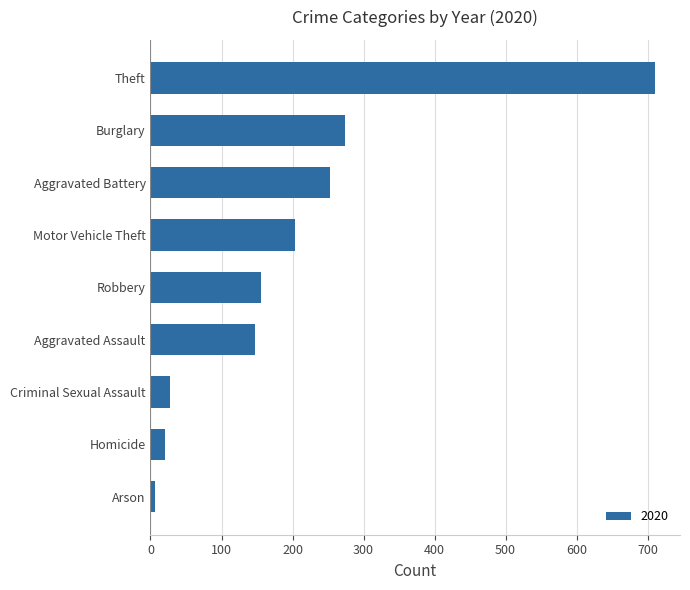

Reading bottom to top, what are all the values shown in this chart?

6	21	28	147	155	204	253	274	710